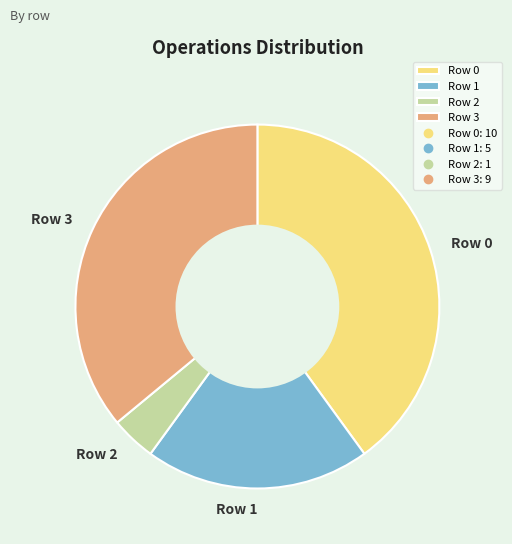

Rank the categories by value from lowest to highest.

Row 2, Row 1, Row 3, Row 0